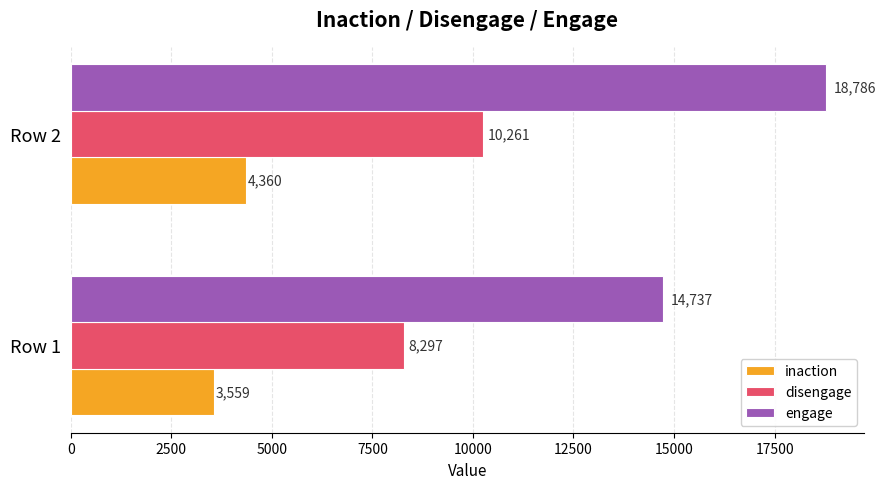

Which series has the largest total across all categories?

engage